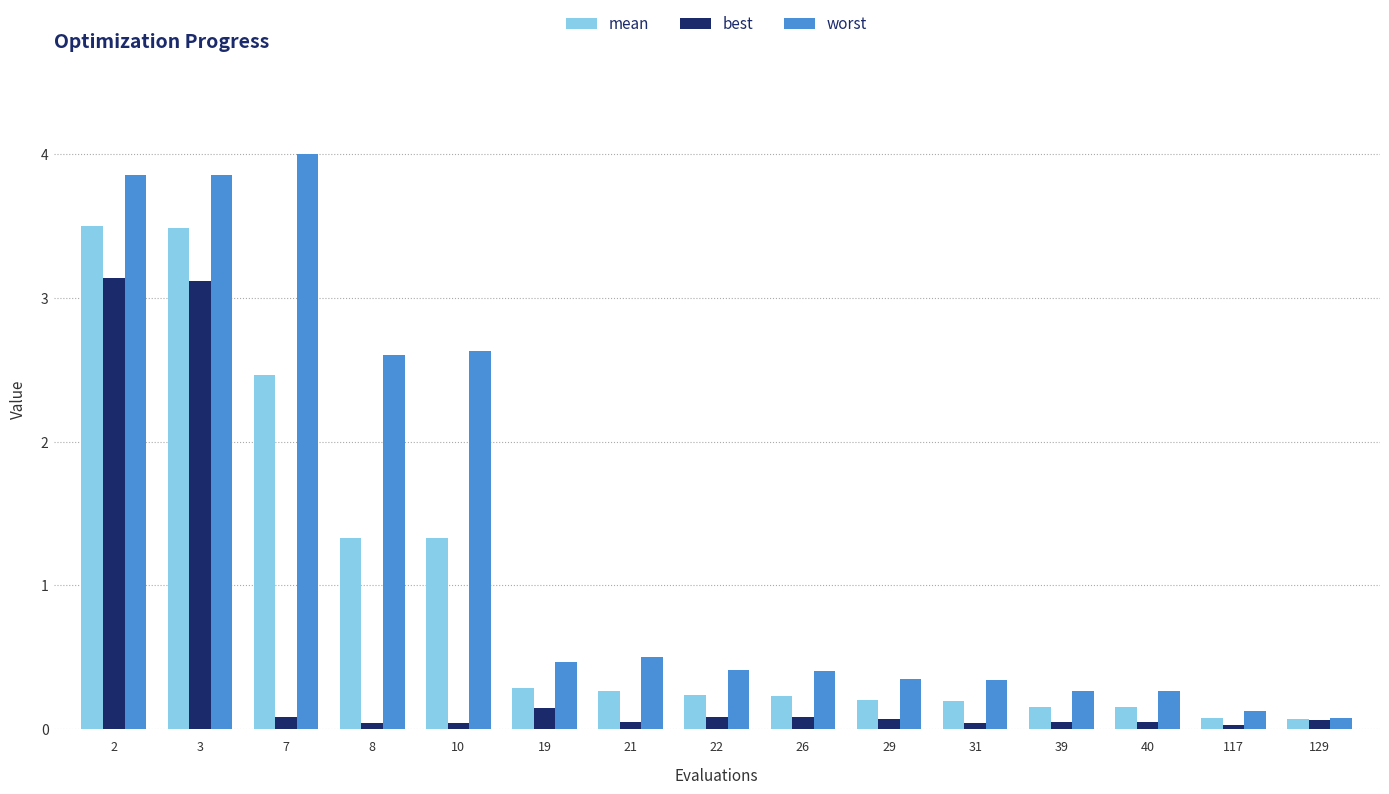

Rank the series by their maximum value, from lowest to highest.

best, mean, worst